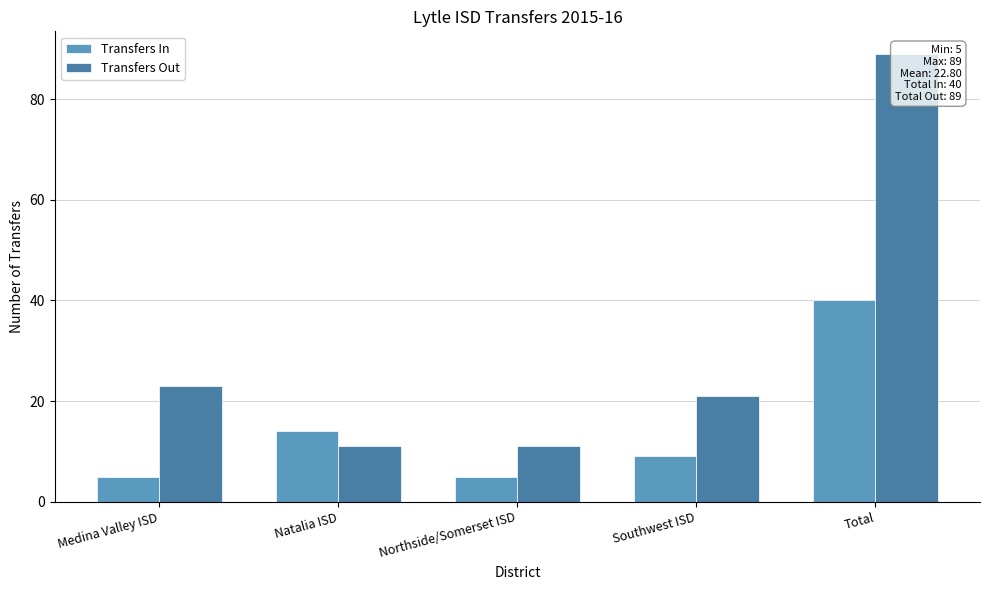

What is the average value of the Transfers In series?

15